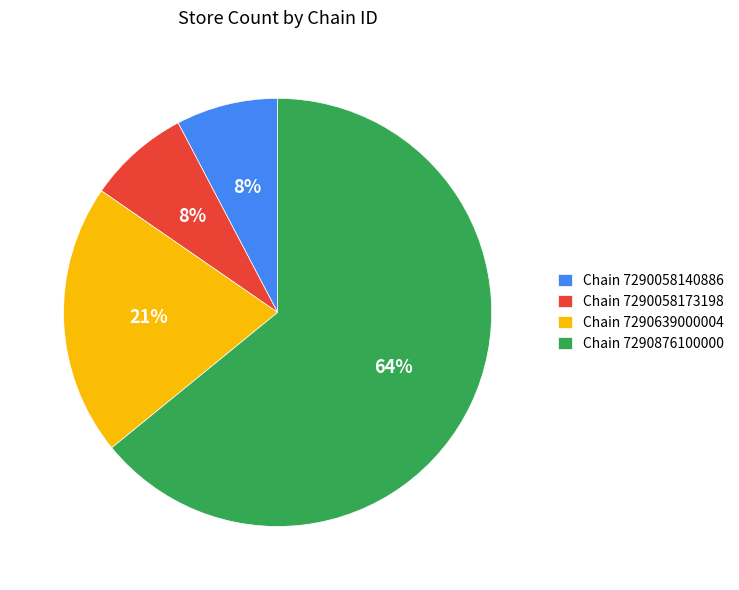

Is the sum of Chain 7290058140886 and Chain 7290876100000 greater than half?

Yes